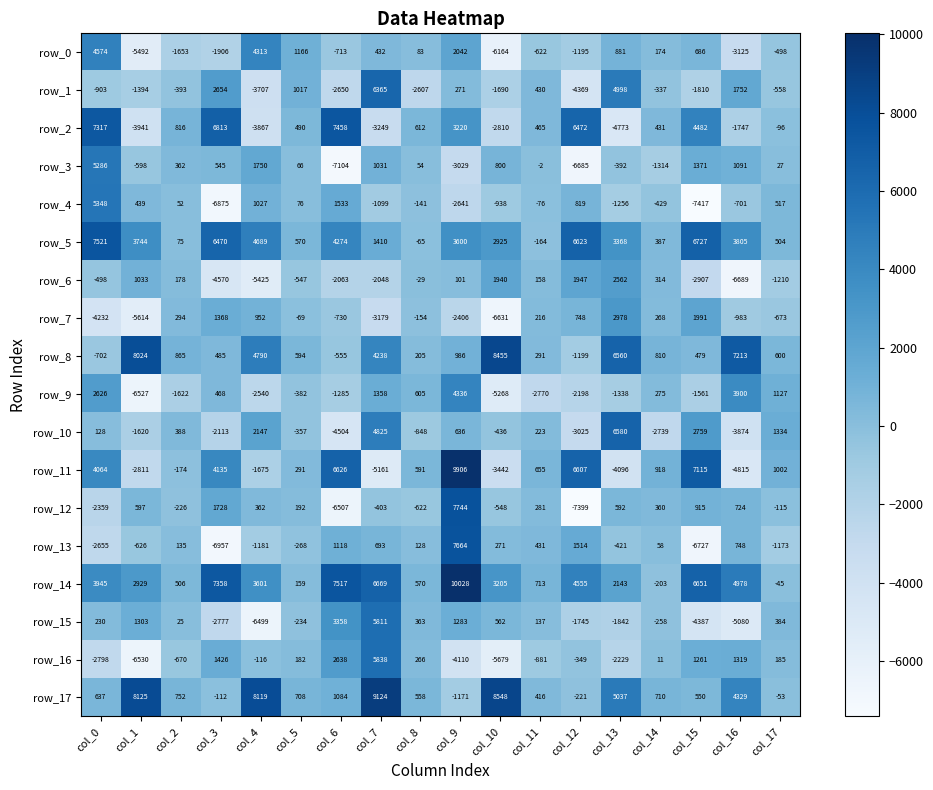

At how many categories does at least one series exceed 5588?

12